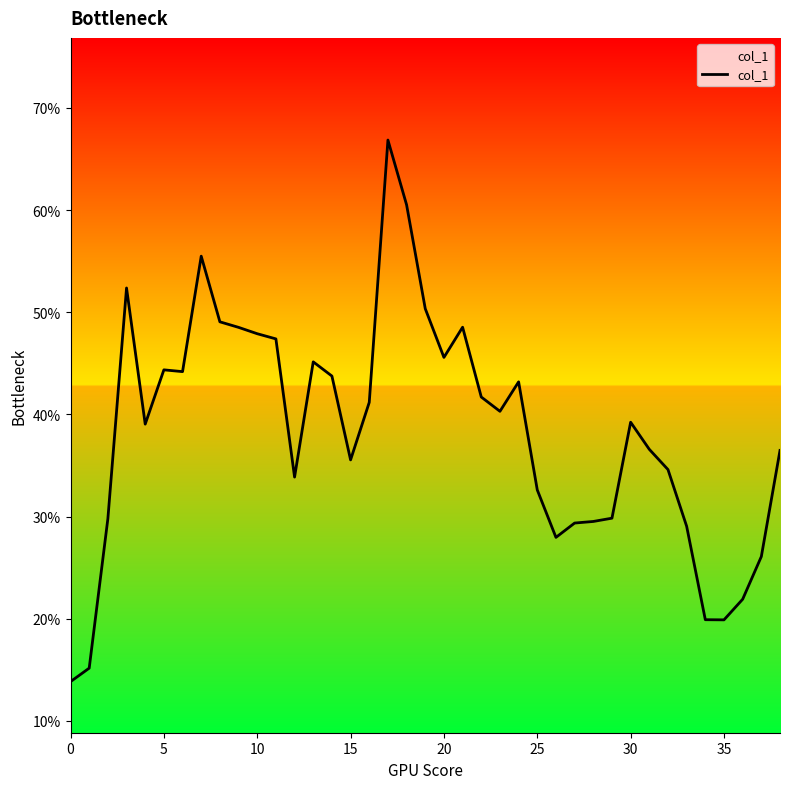

Reading left to right, transcribe all the data shown in this chart.

0.1	0.2	0.3	0.5	0.4	0.4	0.4	0.6	0.5	0.5	0.5	0.5	0.3	0.5	0.4	0.4	0.4	0.7	0.6	0.5	0.5	0.5	0.4	0.4	0.4	0.3	0.3	0.3	0.3	0.3	0.4	0.4	0.3	0.3	0.2	0.2	0.2	0.3	0.4